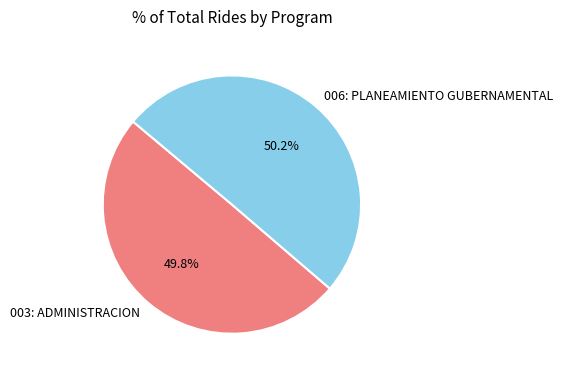

Count the number of slices in the pie.

2